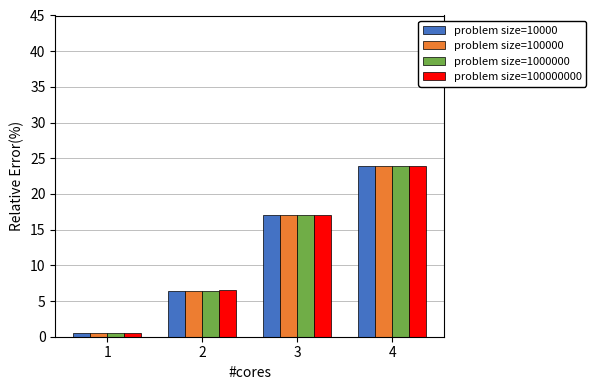

Reading left to right, what are all the values shown in this chart?

problem size=10000: 1=0.5	2=6.4	3=17.1	4=23.9
problem size=100000: 1=0.5	2=6.5	3=17.1	4=23.9
problem size=1000000: 1=0.5	2=6.5	3=17.1	4=23.9
problem size=100000000: 1=0.5	2=6.5	3=17.1	4=23.9